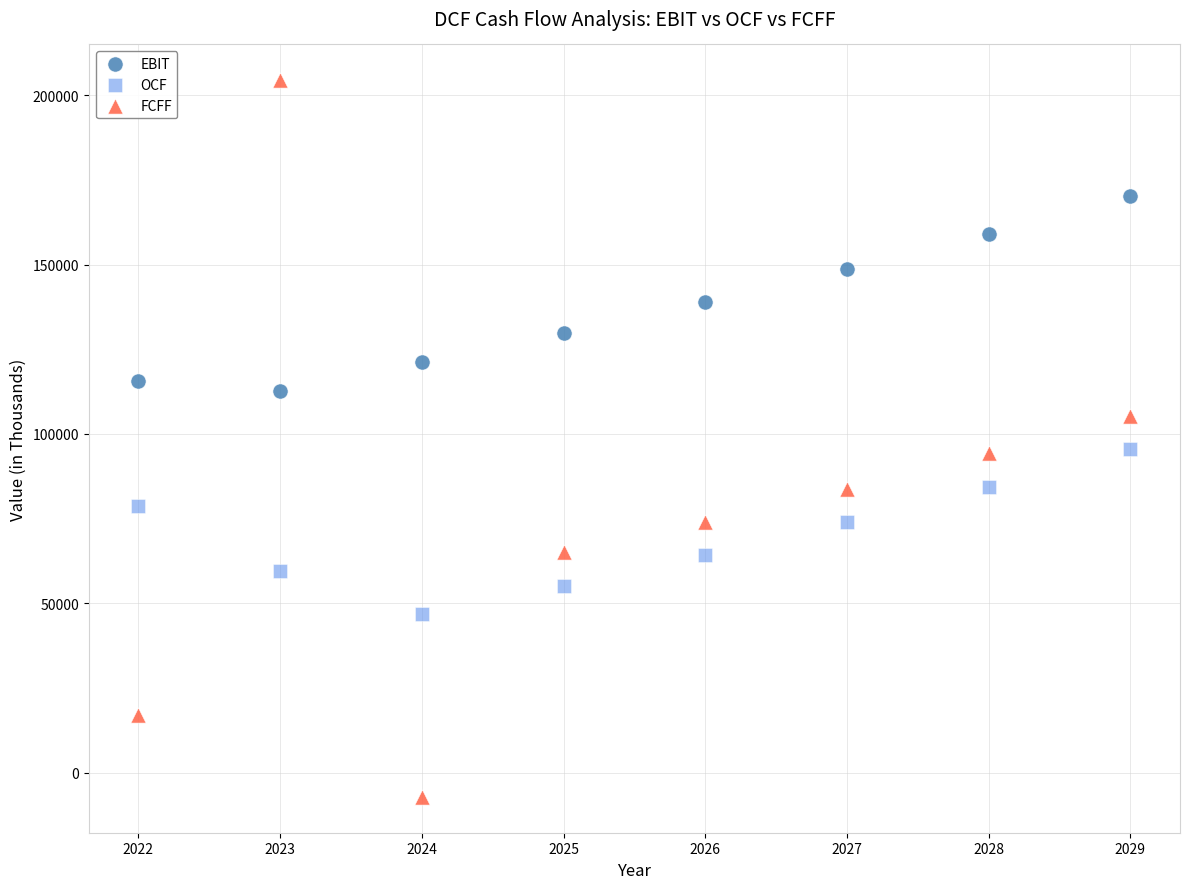

In the EBIT series, what Y value is closest to 141503?

138929.0